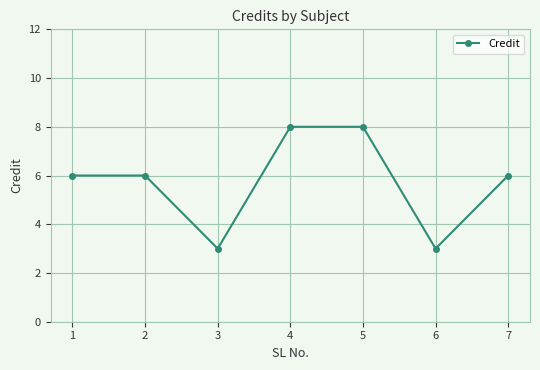

How many distinct data groups are displayed?

1